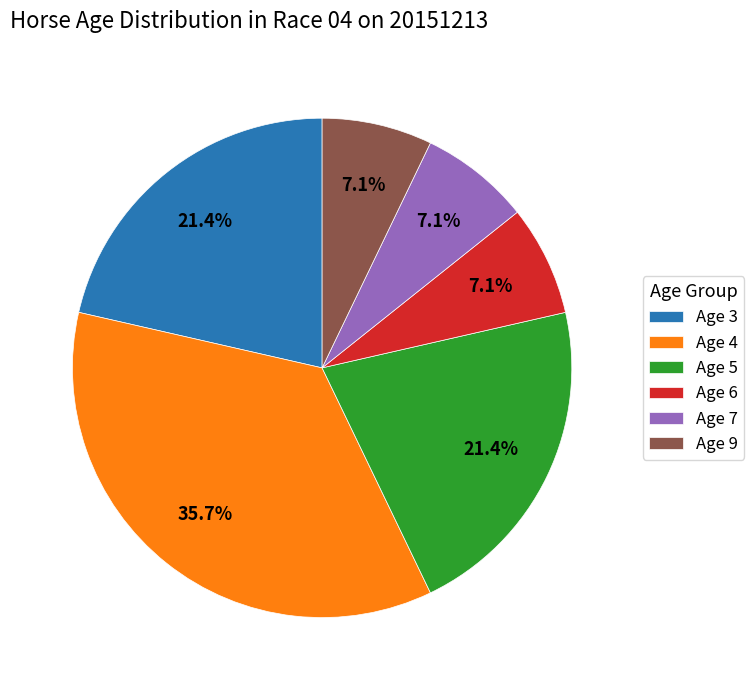

Combined, what portion of the pie is Age 3 and Age 5?

42.9%